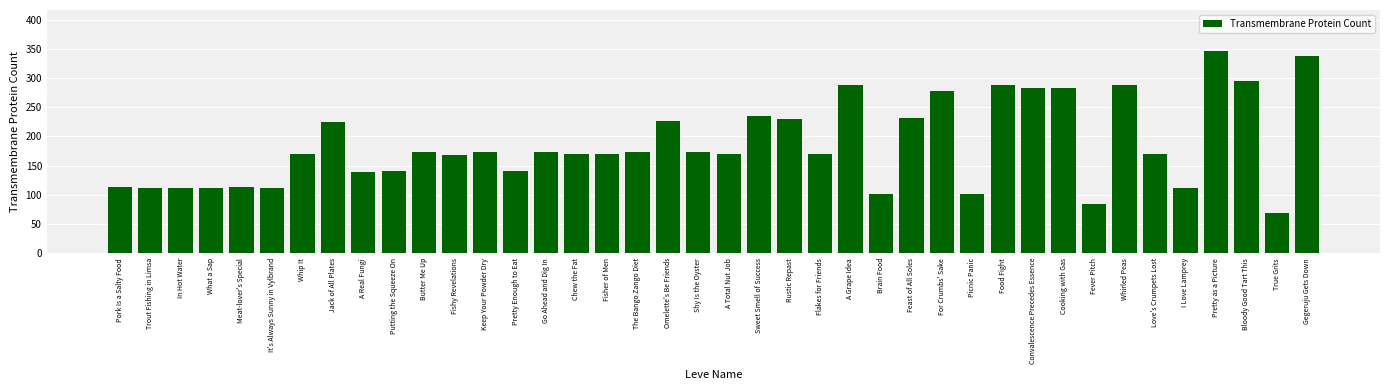

Does the chart contain any negative values?

No